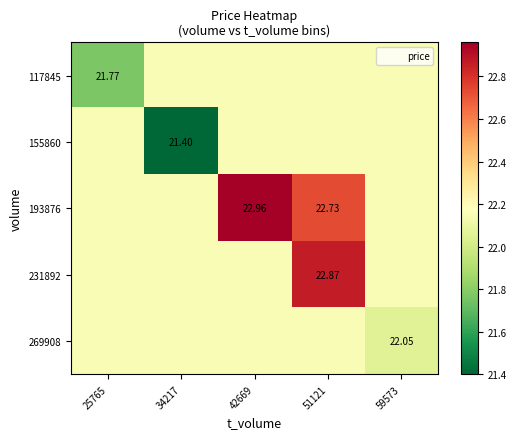

How many data points in 117845 are above 22?

4